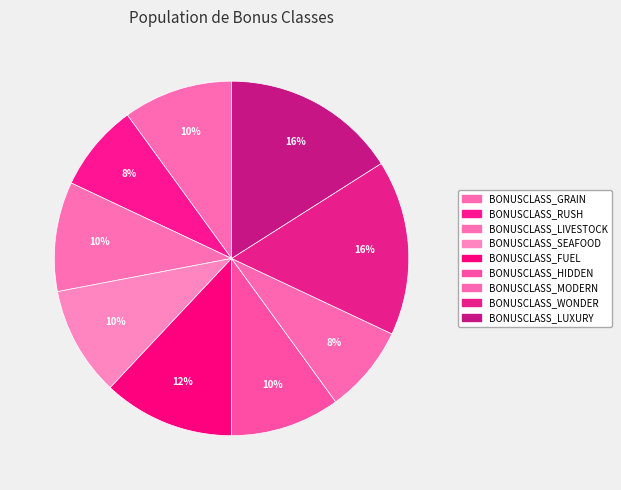

What is the ratio of the value at BONUSCLASS_GRAIN to the value at BONUSCLASS_RUSH?

1.2